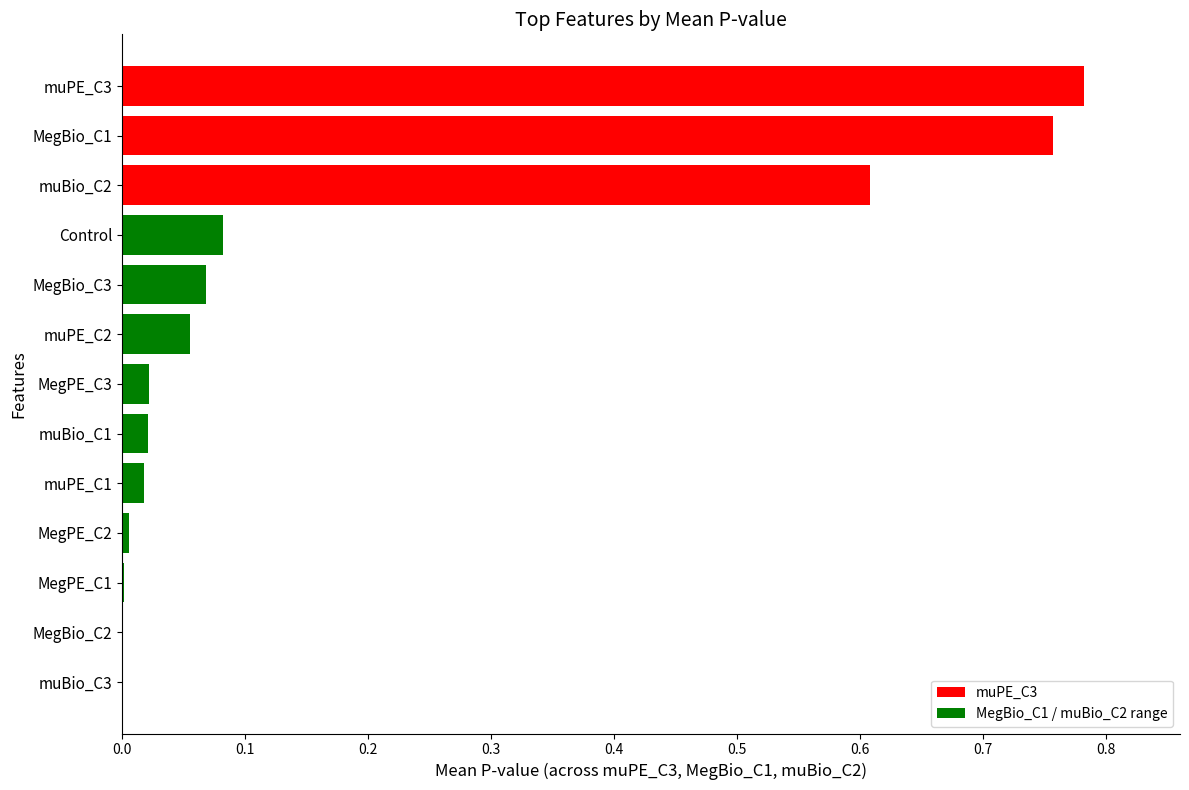

The chart shows a value of 0.0 at MegPE_C1. True or false?

True